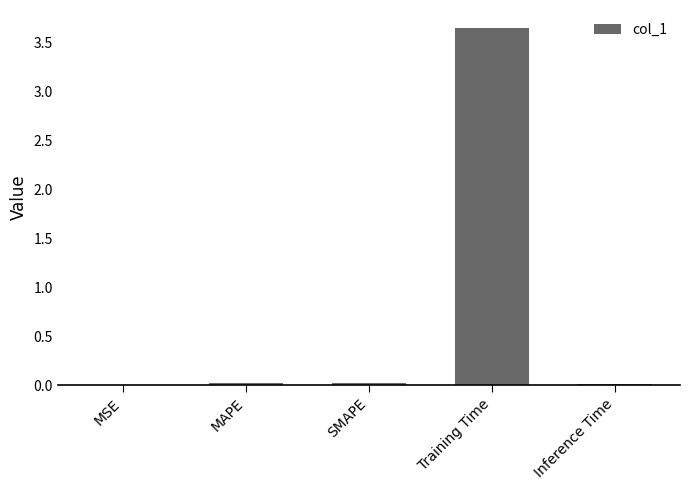

Which category has the highest value across all series?

Training Time